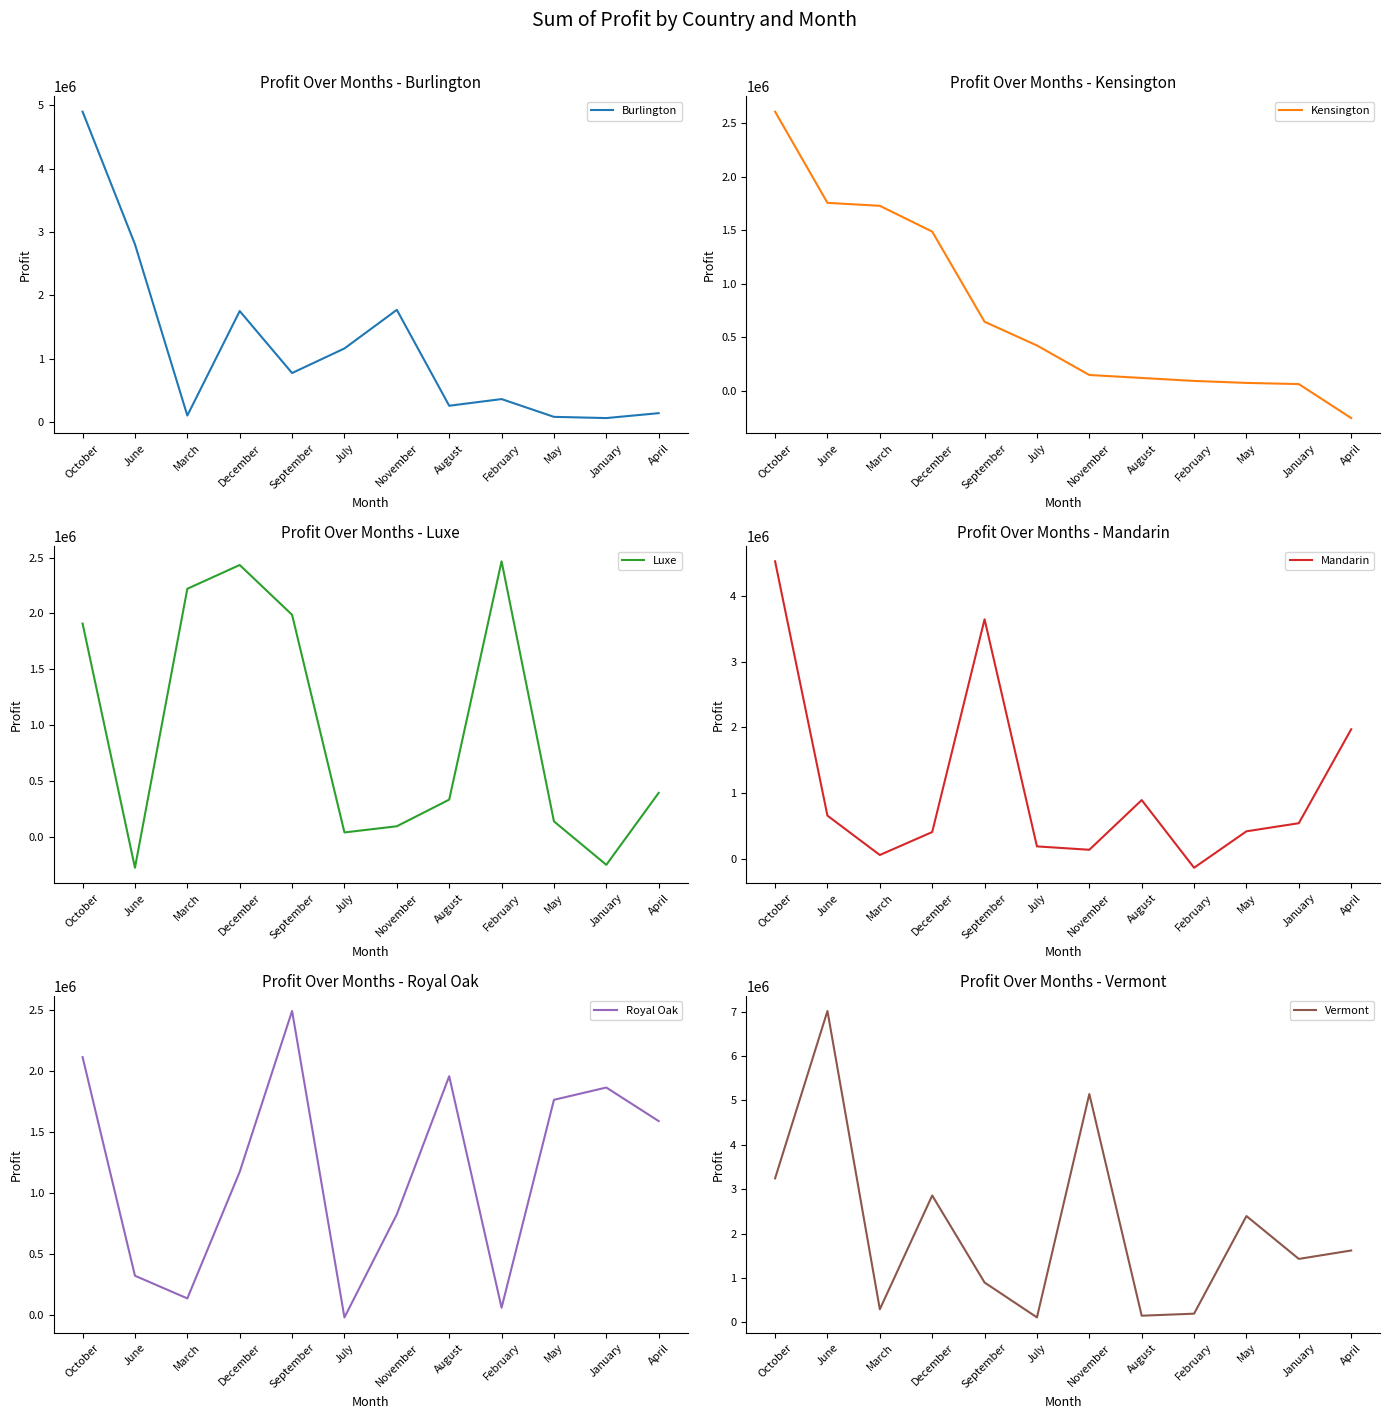

How many data points in Luxe are less than 391383?

6